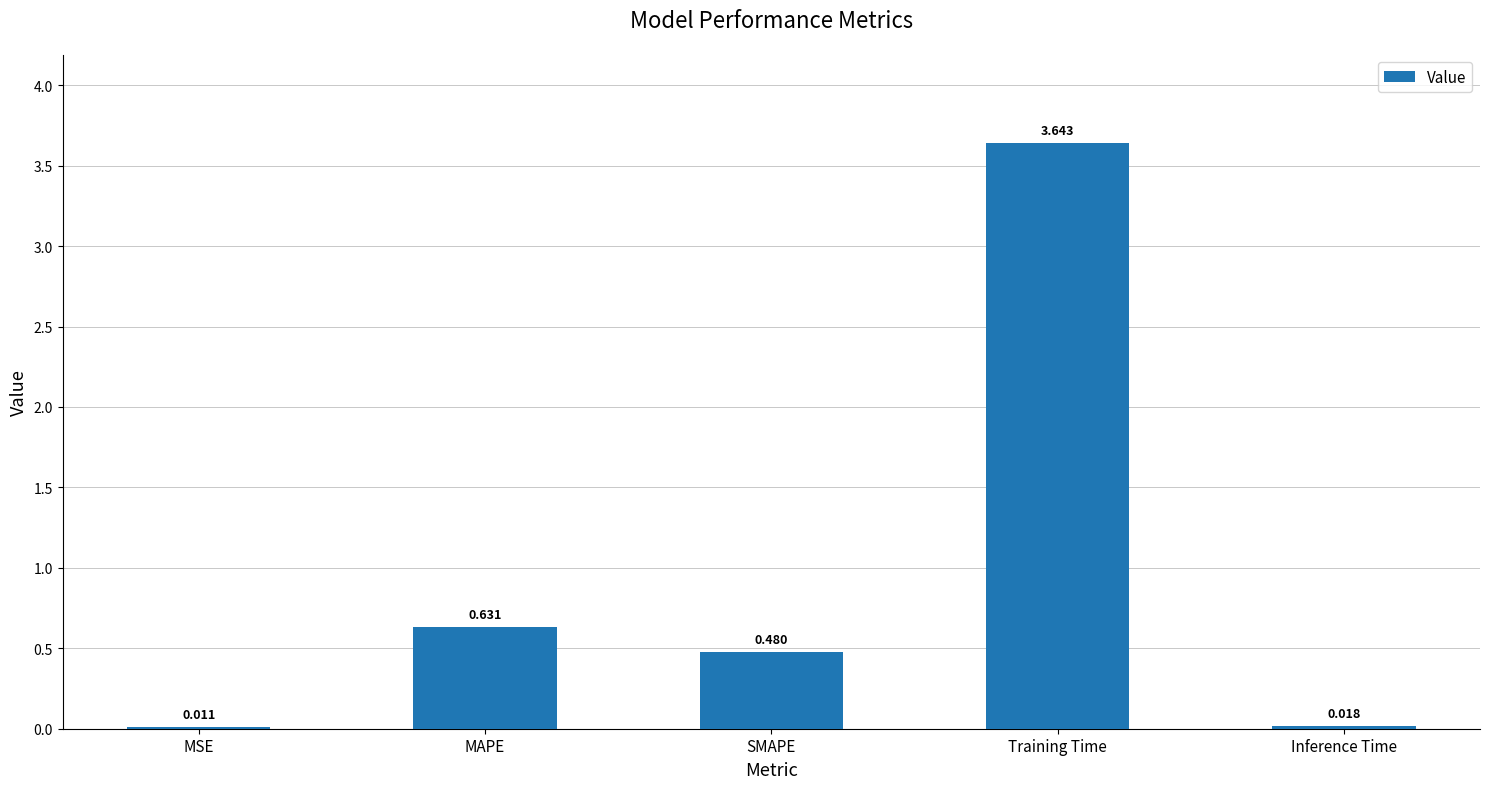

Count the number of categories in the chart.

5